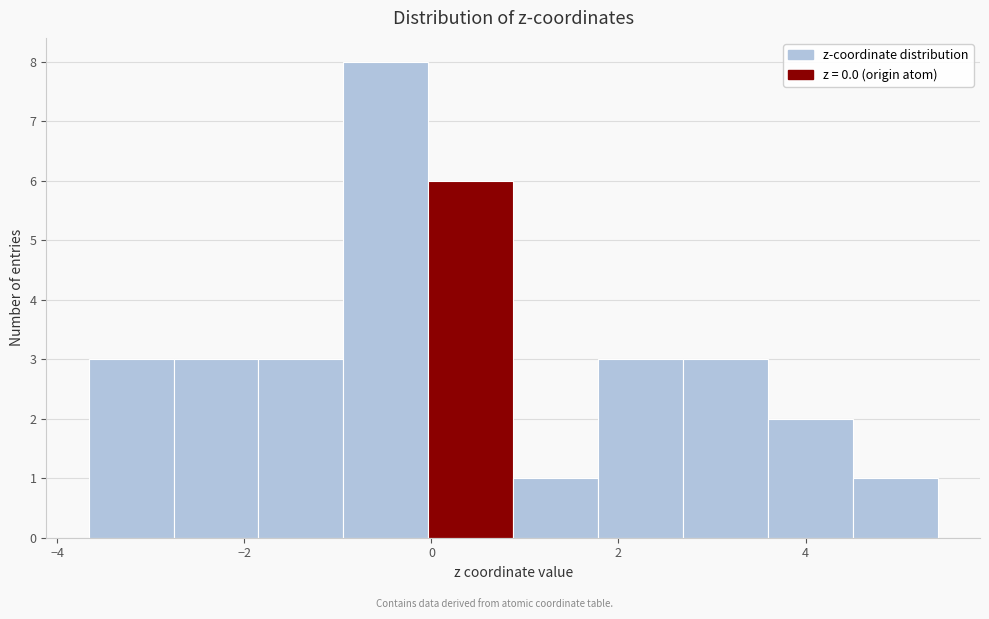

How tall is the bar that spans -2.8 to -1.8 on the x-axis? Neither the bar edges nor the heights are printed on the chart, so give them approximately, as read against the axes.

3